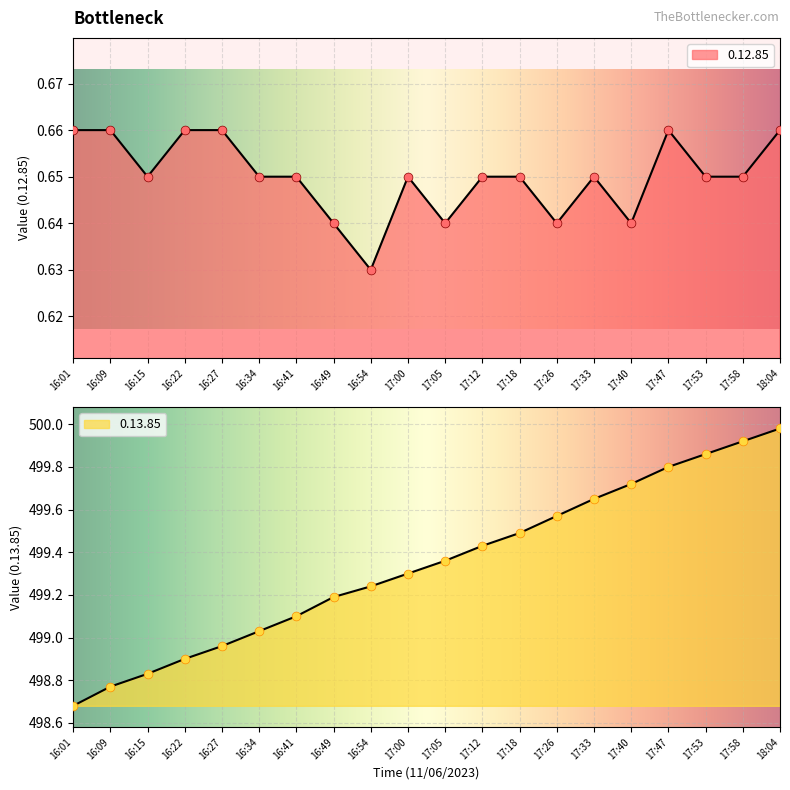

Which series has the largest Y range (max minus min)?

0.13.85